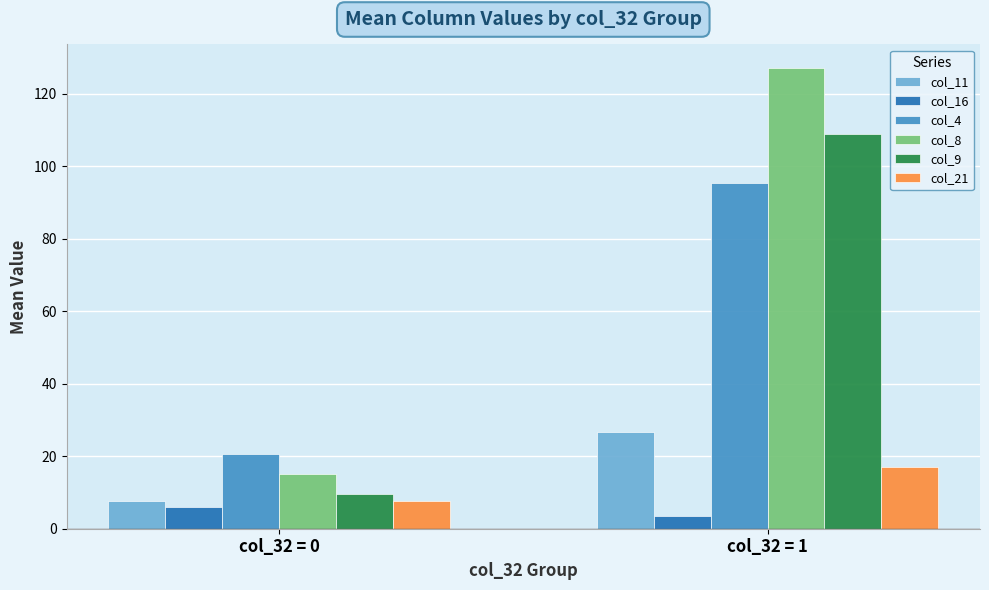

Reading left to right, extract all data points from this chart.

col_11: 7.7	26.5
col_16: 5.9	3.5
col_4: 20.6	95.4
col_8: 15.1	127.2
col_9: 9.5	108.7
col_21: 7.6	17.1